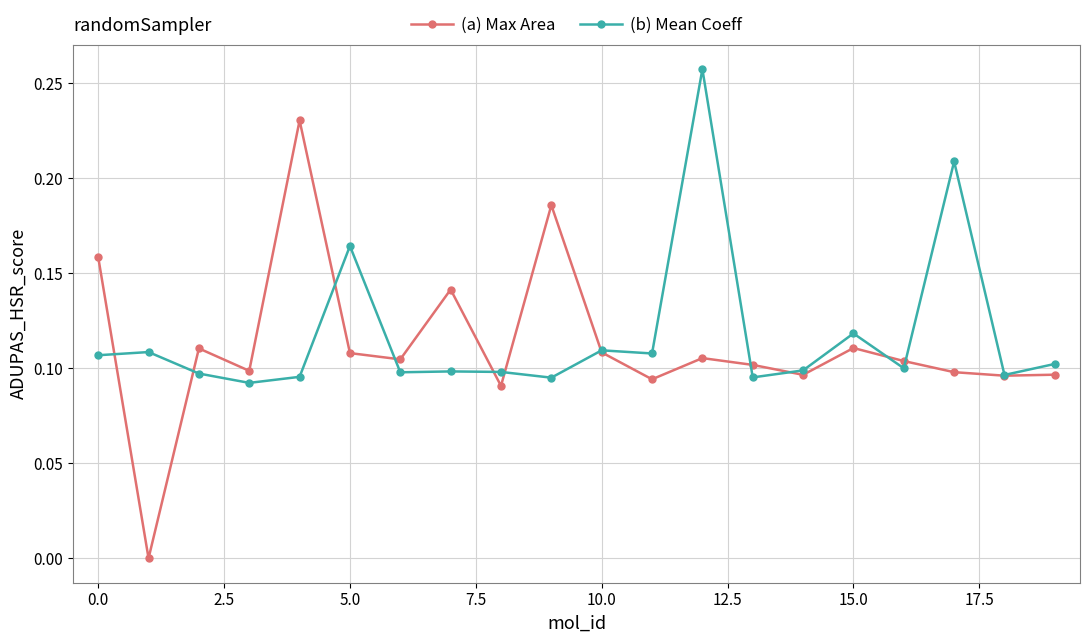

Rank the series by their maximum value, from highest to lowest.

(b) Mean Coeff, (a) Max Area